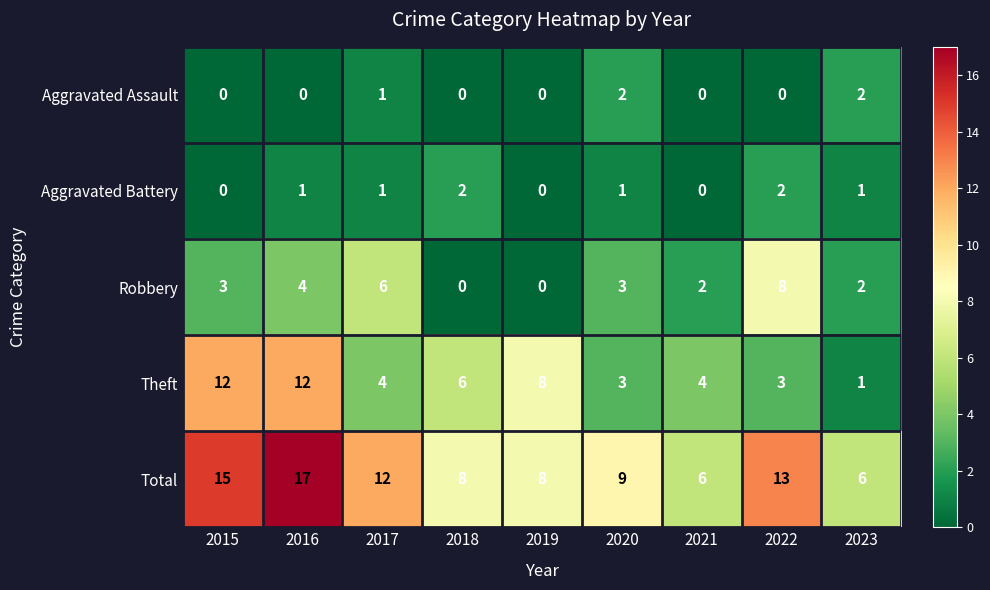

Which series changed the most between 2015 and 2019?

Total